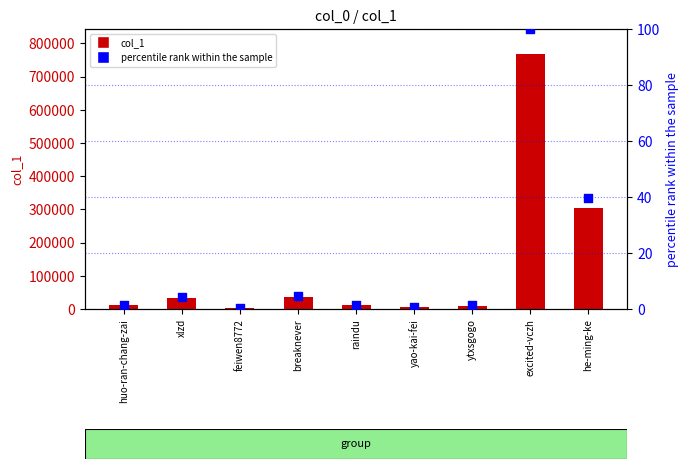

What are all the series names shown in the legend?

col_1, percentile rank within the sample